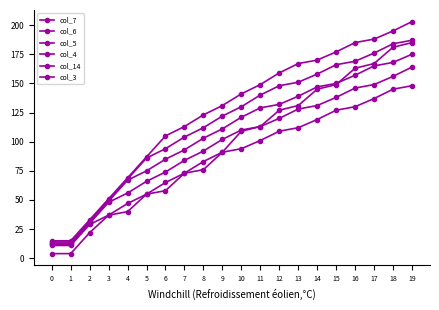

Between 3 and 5, which series saw the biggest shift?

col_4